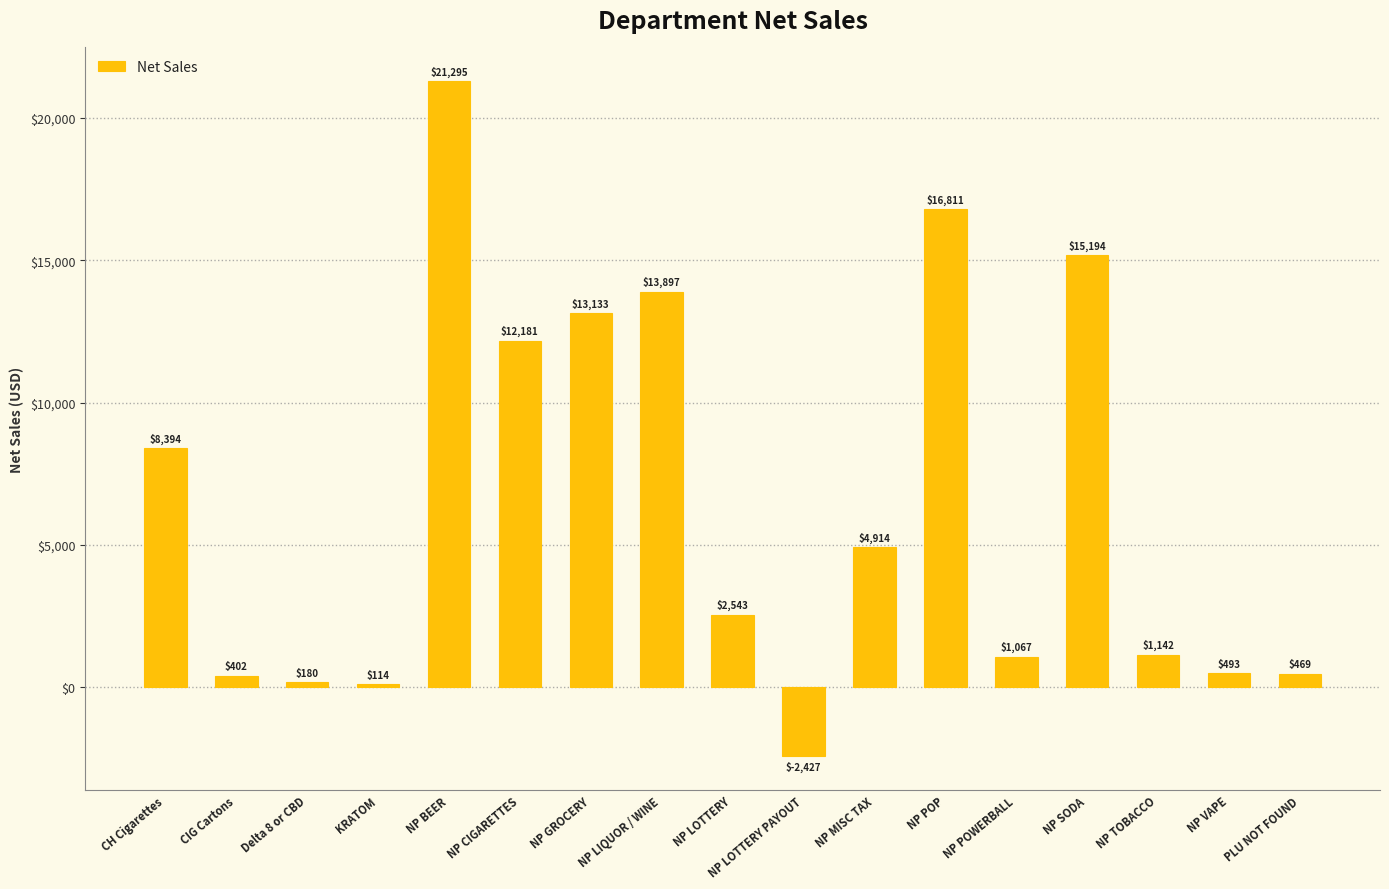

Is it true that the value at NP SODA is 15194.0?

True